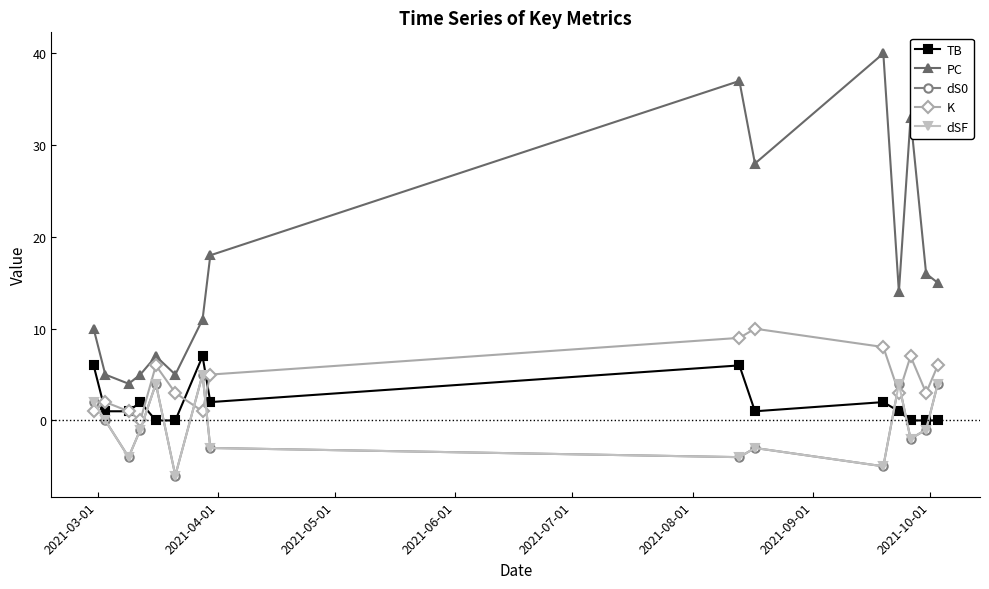

True or false: dS0 and dSF cross at least once.

False